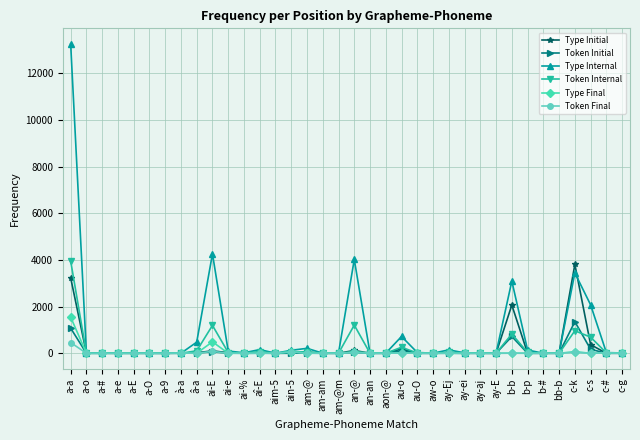

What is the difference between the second highest and second lowest values in the Token Final series?

81.6